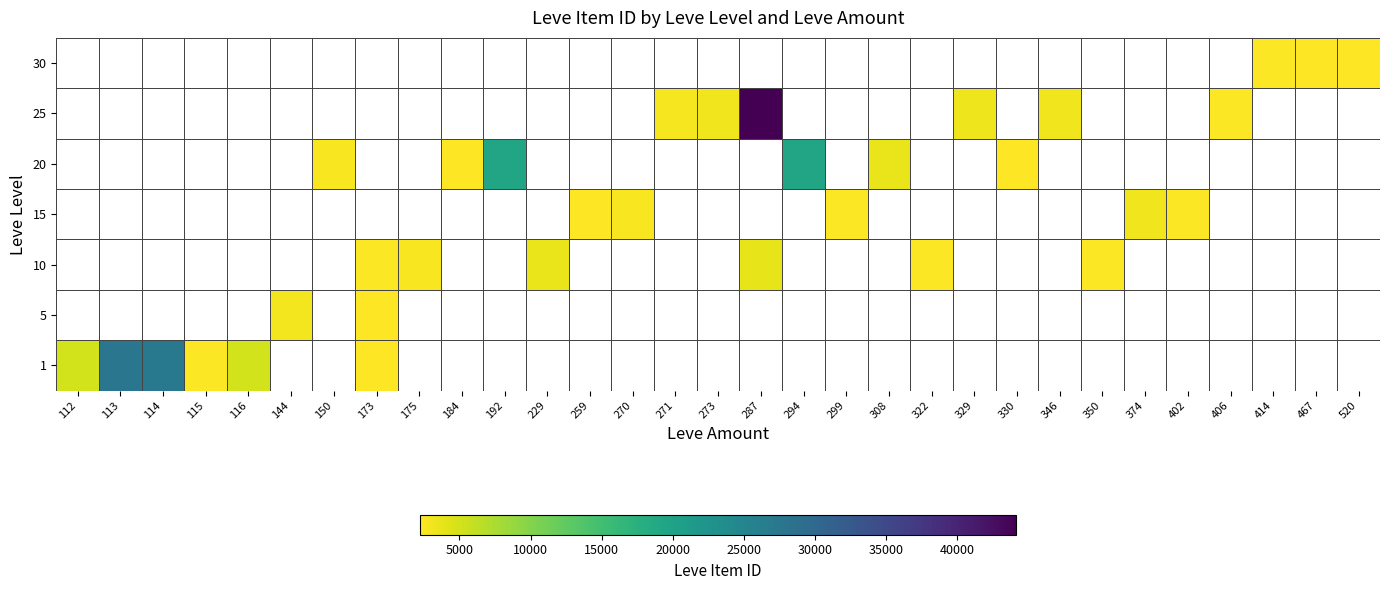

What is the difference between the maximum and minimum values in the 1 series?

25487.0